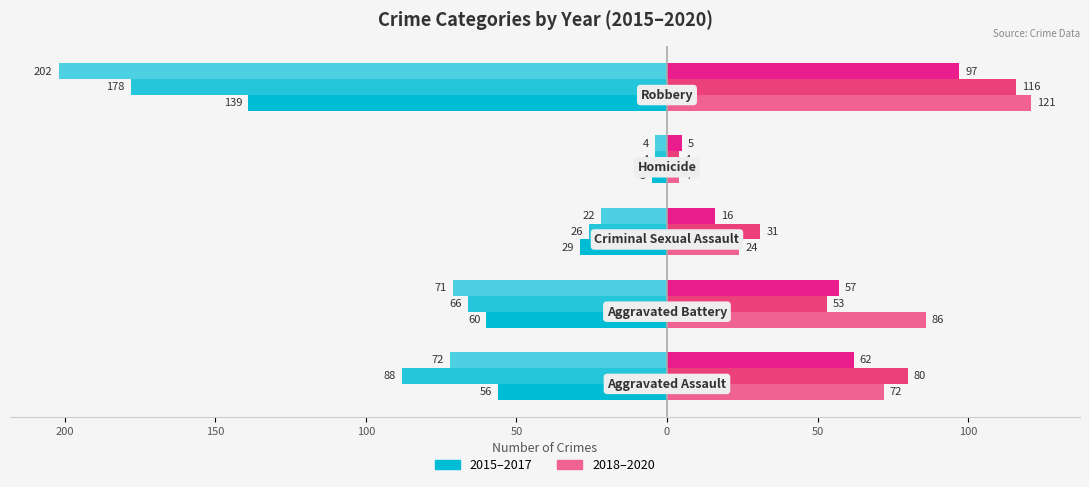

How many bars are there in each group?

6